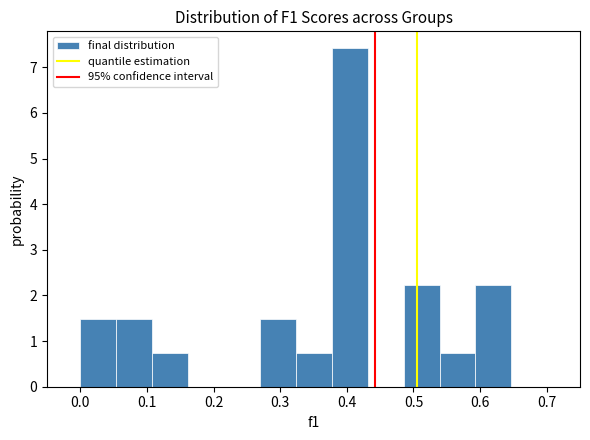

How tall is the bar that spans 0.32 to 0.38 on the x-axis? Neither the bar edges nor the heights are printed on the chart, so give them approximately, as read against the axes.

0.7